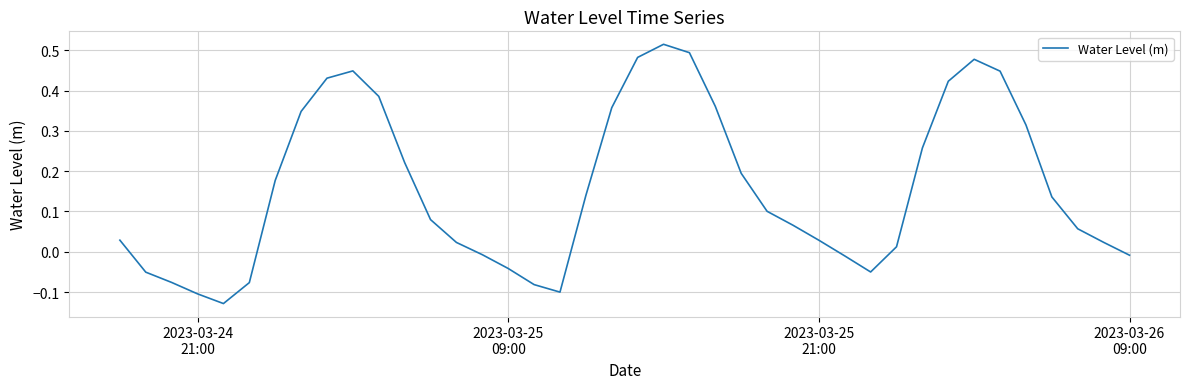

What is the difference between the maximum and minimum values?

0.6